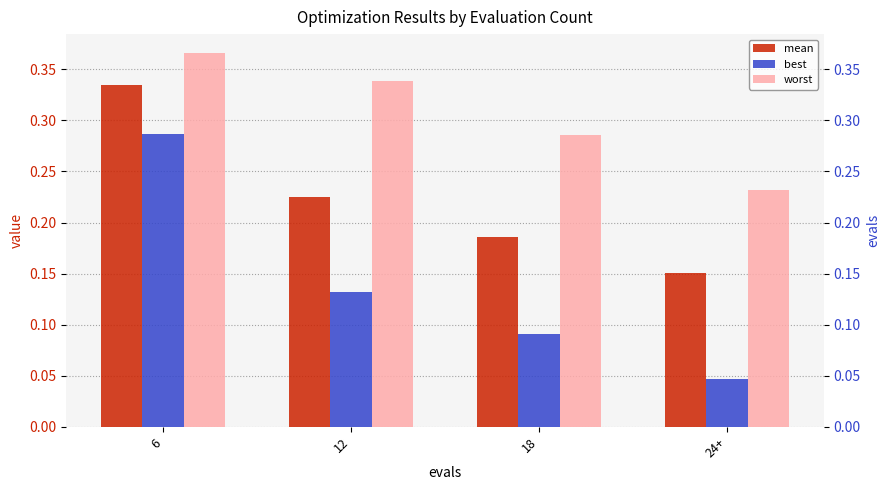

At 18, list the series in order from smallest to largest.

best, mean, worst